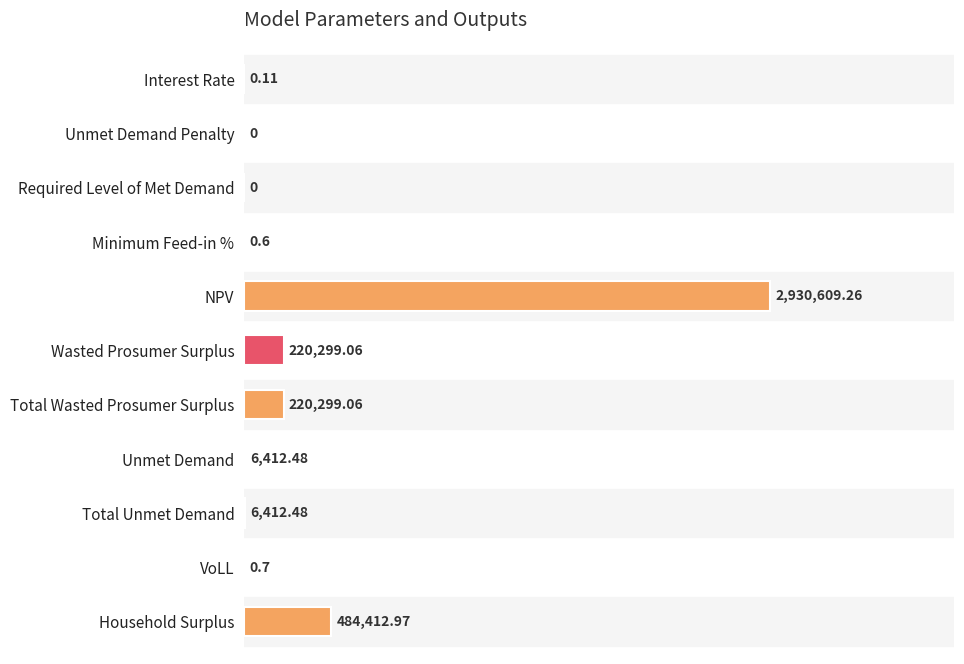

Does the chart contain stacked bars?

No